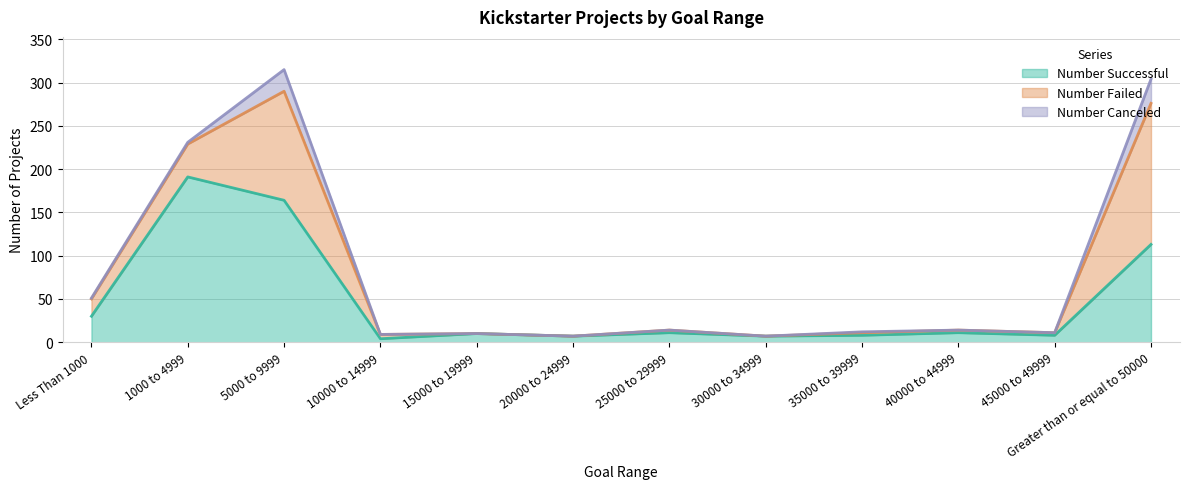

At which category does Number Canceled reach its first local peak?

5000 to 9999